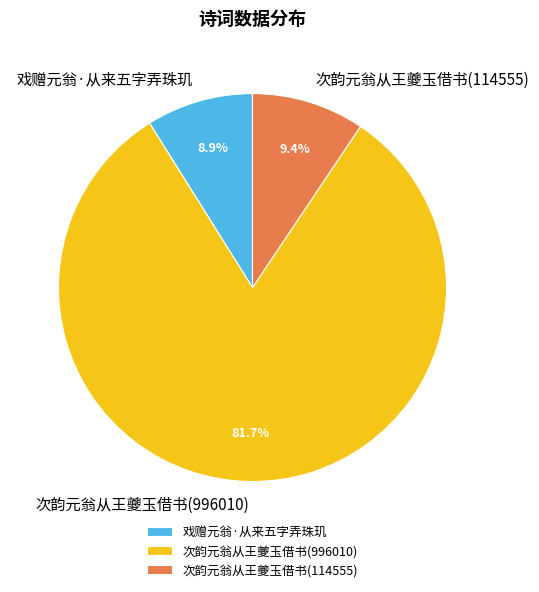

What percentage do 次韵元翁从王夔玉借书(996010) and 次韵元翁从王夔玉借书(114555) together represent?

91.1%